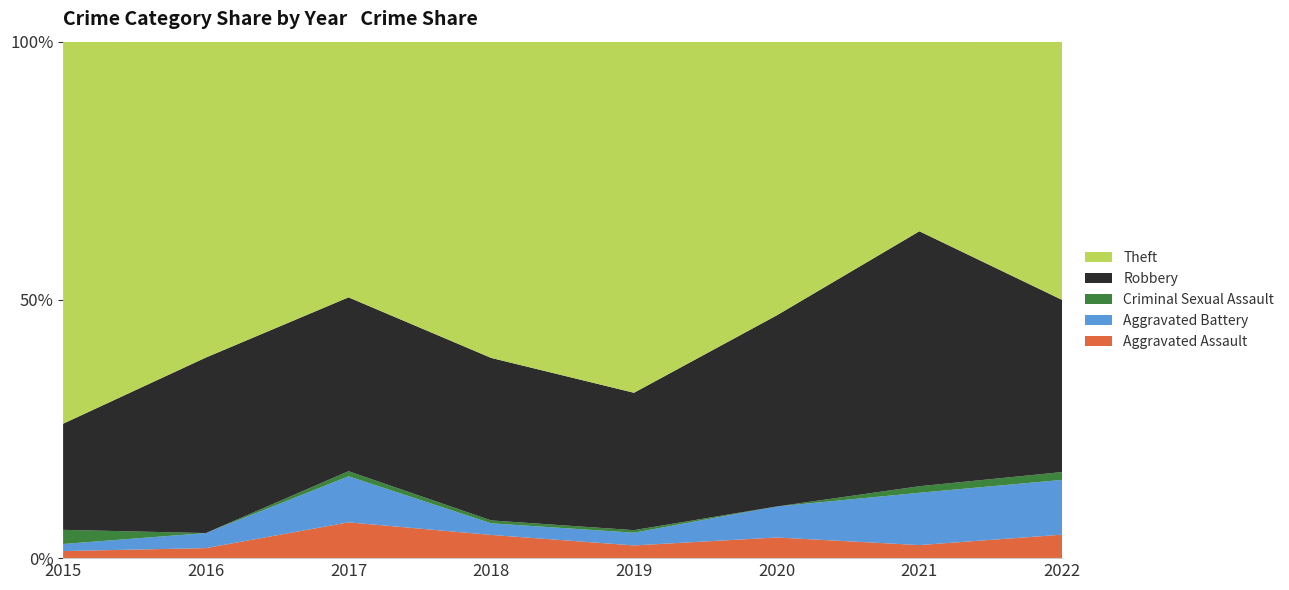

Reading left to right, transcribe all the data shown in this chart.

Aggravated Assault: 2015=1	2016=2	2017=7	2018=8	2019=5	2020=4	2021=2	2022=3
Aggravated Battery: 2015=1	2016=3	2017=9	2018=4	2019=5	2020=6	2021=8	2022=7
Criminal Sexual Assault: 2015=2	2016=0	2017=1	2018=1	2019=1	2020=0	2021=1	2022=1
Robbery: 2015=15	2016=35	2017=34	2018=56	2019=54	2020=37	2021=39	2022=22
Theft: 2015=54	2016=63	2017=50	2018=109	2019=138	2020=53	2021=29	2022=33